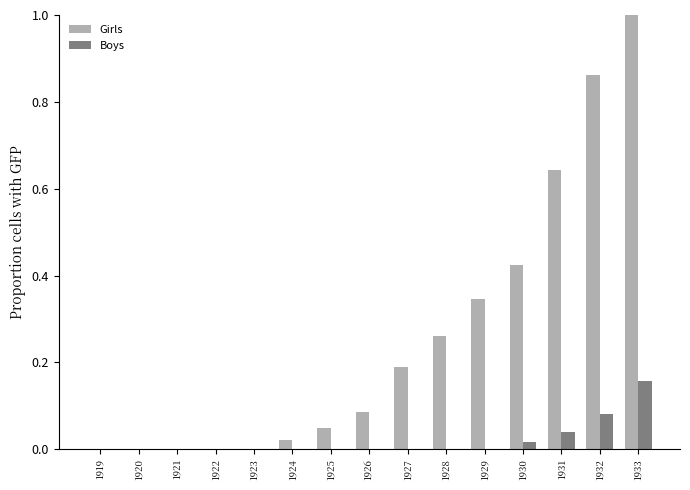

What is the greatest value displayed?

1.0